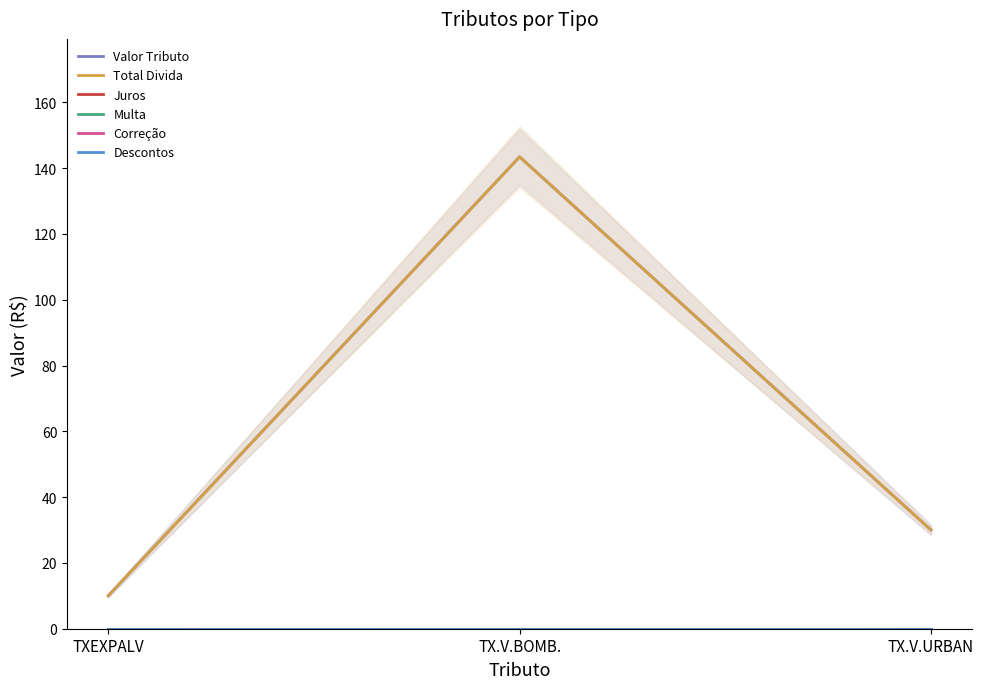

True or false: Correção has a value of 0.0 at TX.V.BOMB..

True